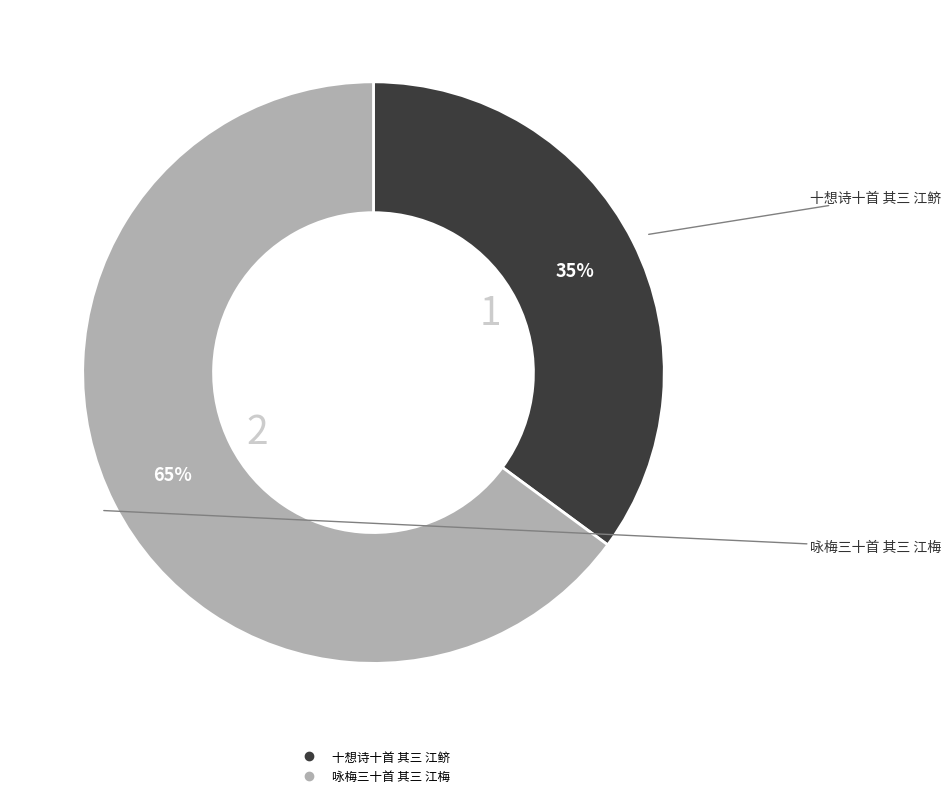

To the nearest percent, what is the average slice percentage?

50%